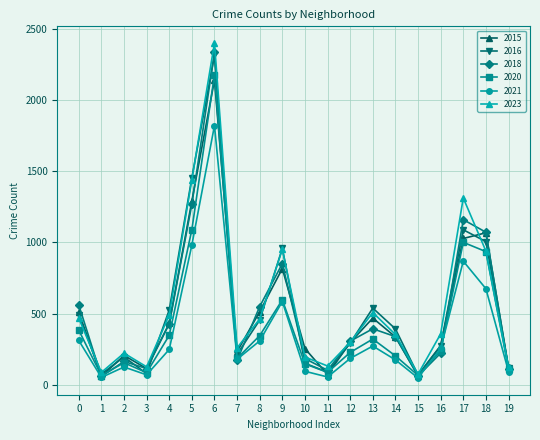

The value of 2018 at 1 is 61. True or false?

True